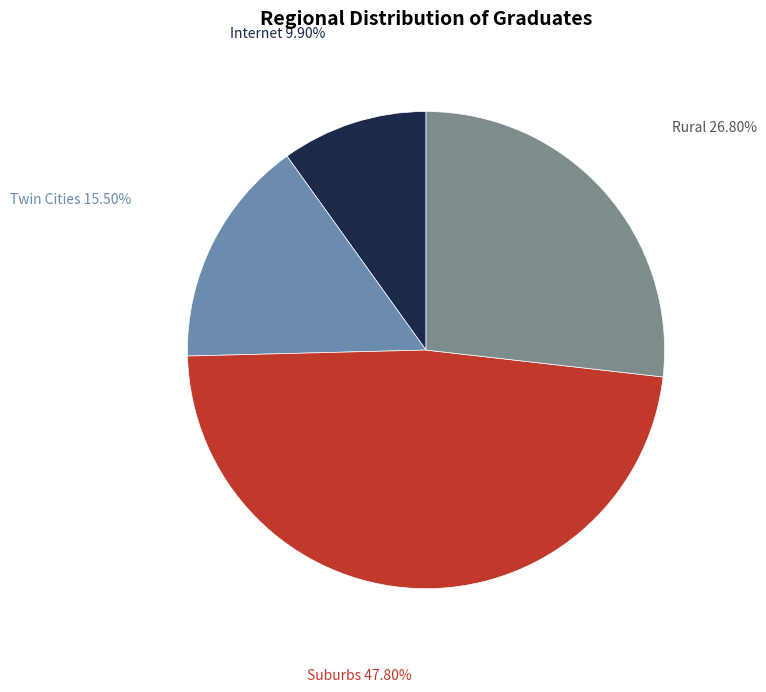

Which slice is the largest?

Suburbs